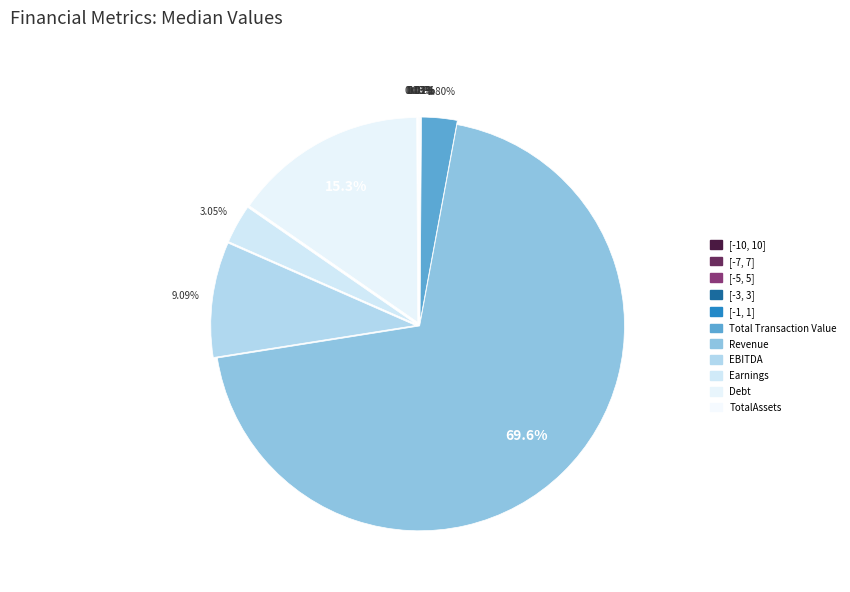

What is the smallest slice in the pie chart?

[-1, 1]